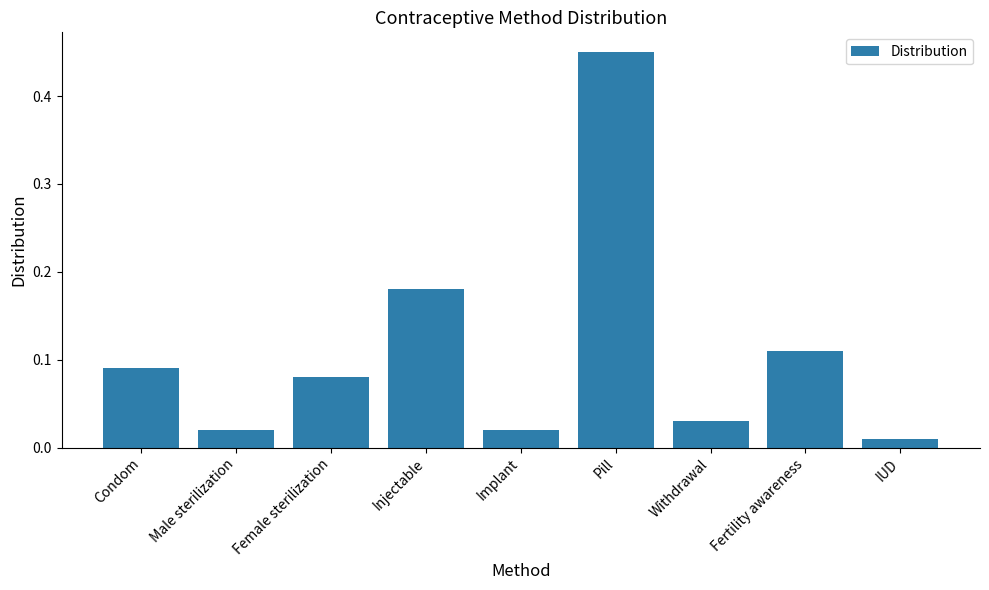

Which category has the lowest value across all series?

IUD